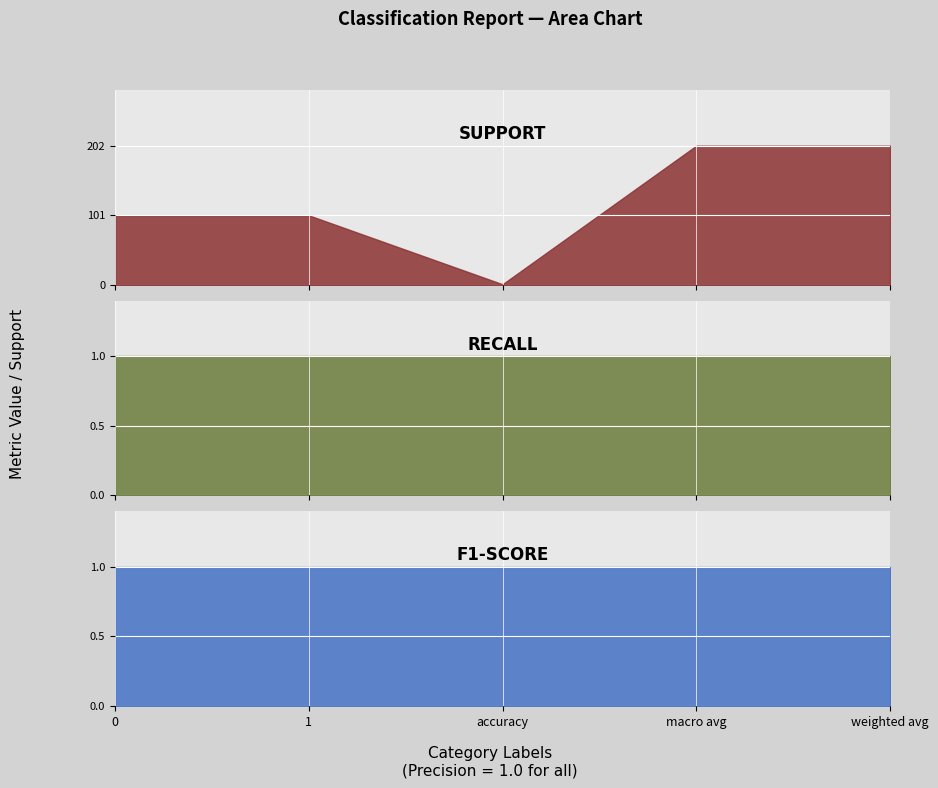

What is the label of the 2nd point from the right?

macro avg